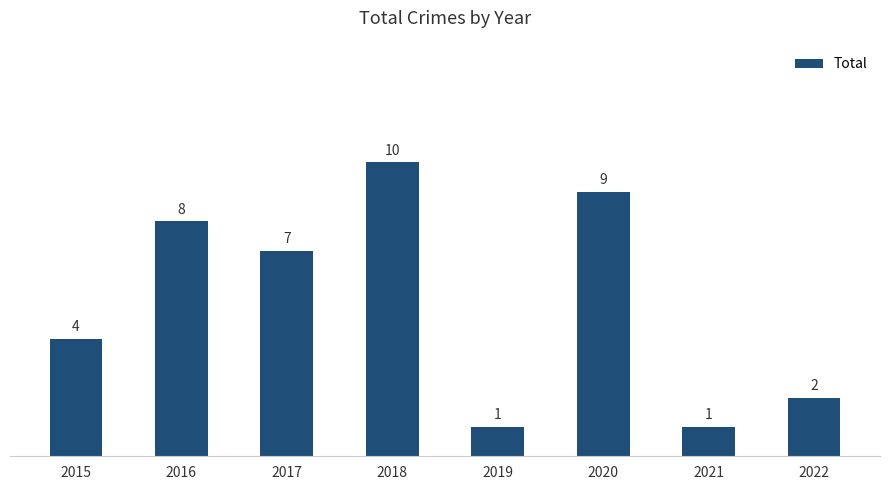

Are the bars horizontal?

No